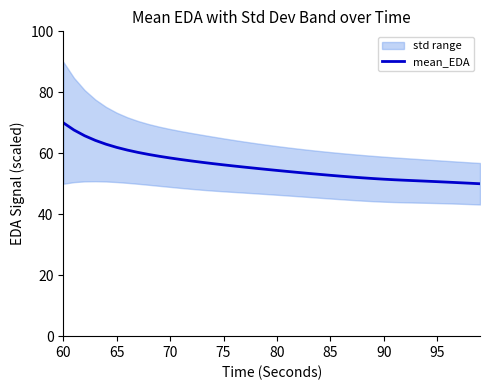

Reading left to right, transcribe all the data shown in this chart.

70.0	67.6	65.7	64.2	63.0	61.9	61.0	60.3	59.6	59.0	58.5	57.9	57.5	57.0	56.6	56.2	55.8	55.4	55.1	54.7	54.4	54.0	53.7	53.4	53.1	52.8	52.5	52.2	51.9	51.7	51.5	51.3	51.1	51.0	50.8	50.7	50.5	50.4	50.2	50.0